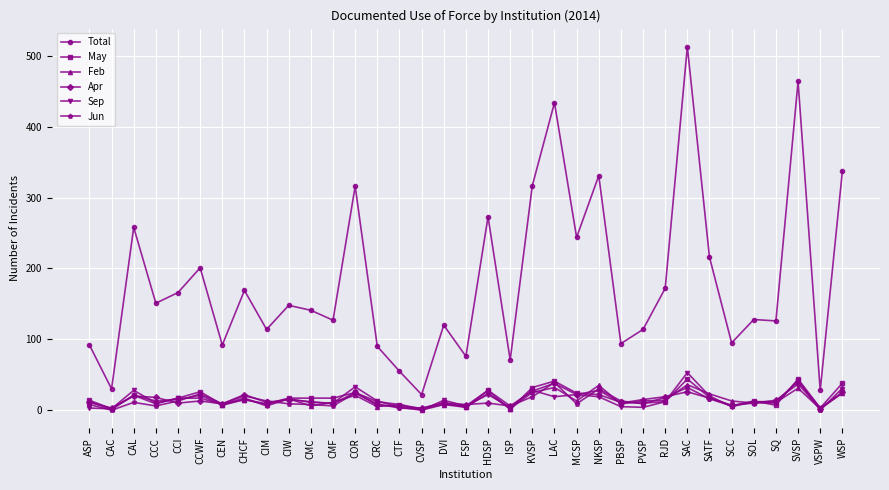

True or false: May and Total intersect in this chart.

False